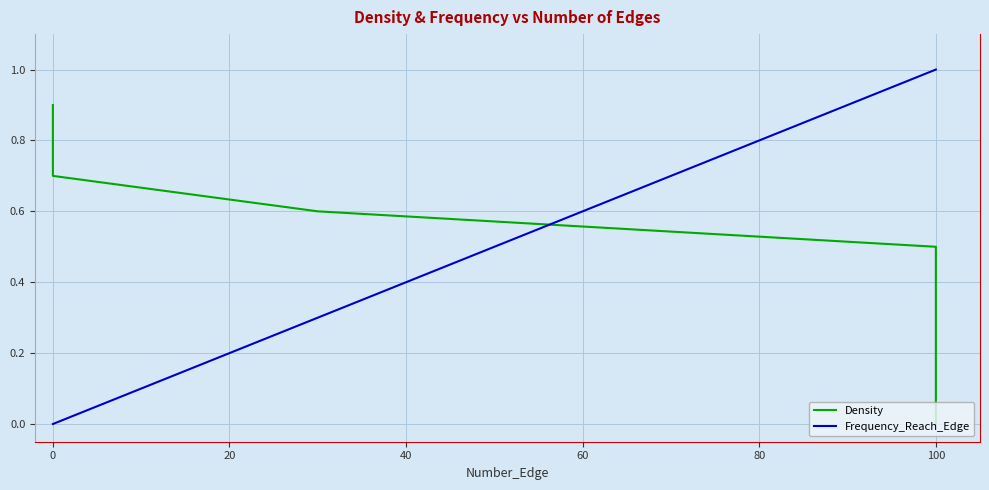

Is this an area chart (filled region under the line)?

No